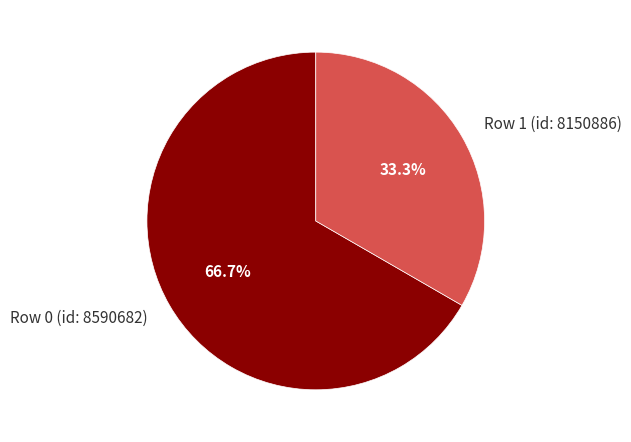

Is there any slice that represents more than half of the pie?

Yes